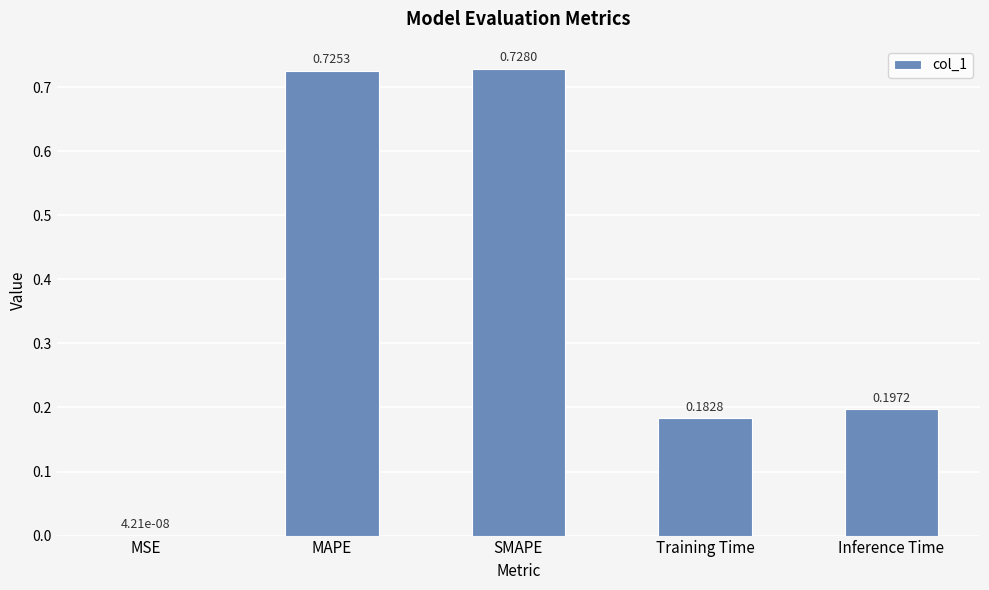

At which label is the value closest to 0?

MSE